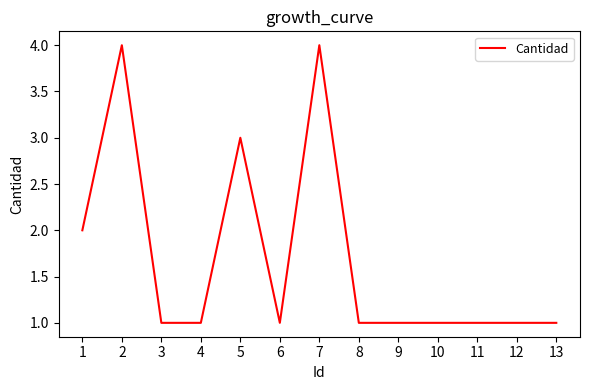

What is the ratio of the value at 12 to the value at 3?

1.0